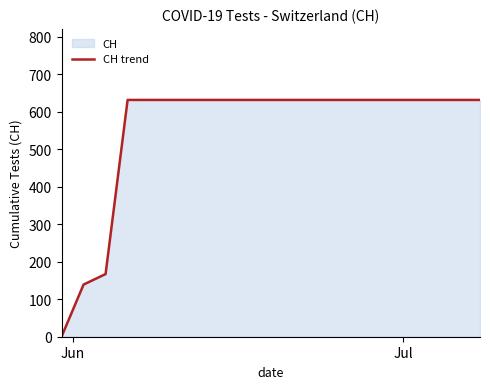

What is the greatest value displayed?

631